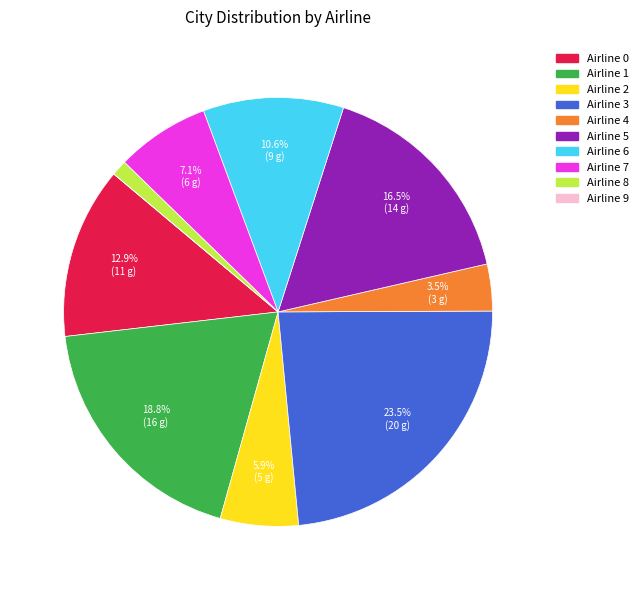

Does Airline 5 represent more than half of the total?

No